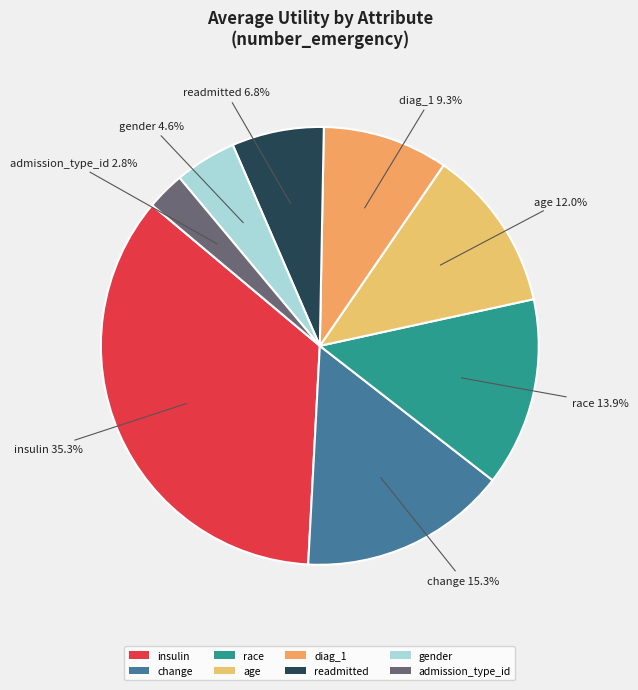

Does gender represent more than half of the total?

No